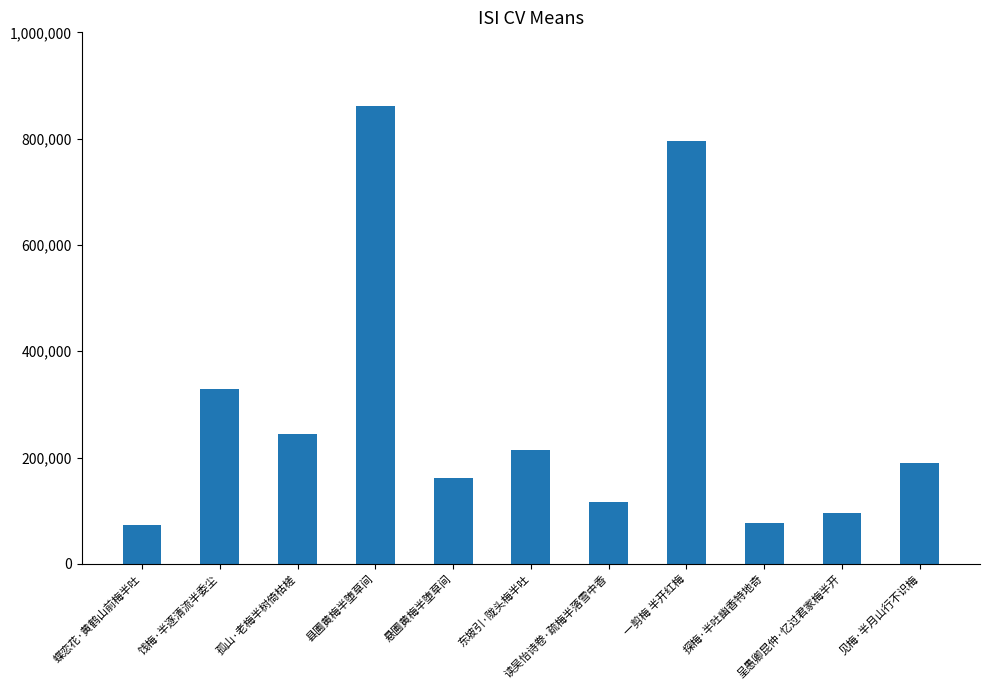

Are the bars horizontal?

No